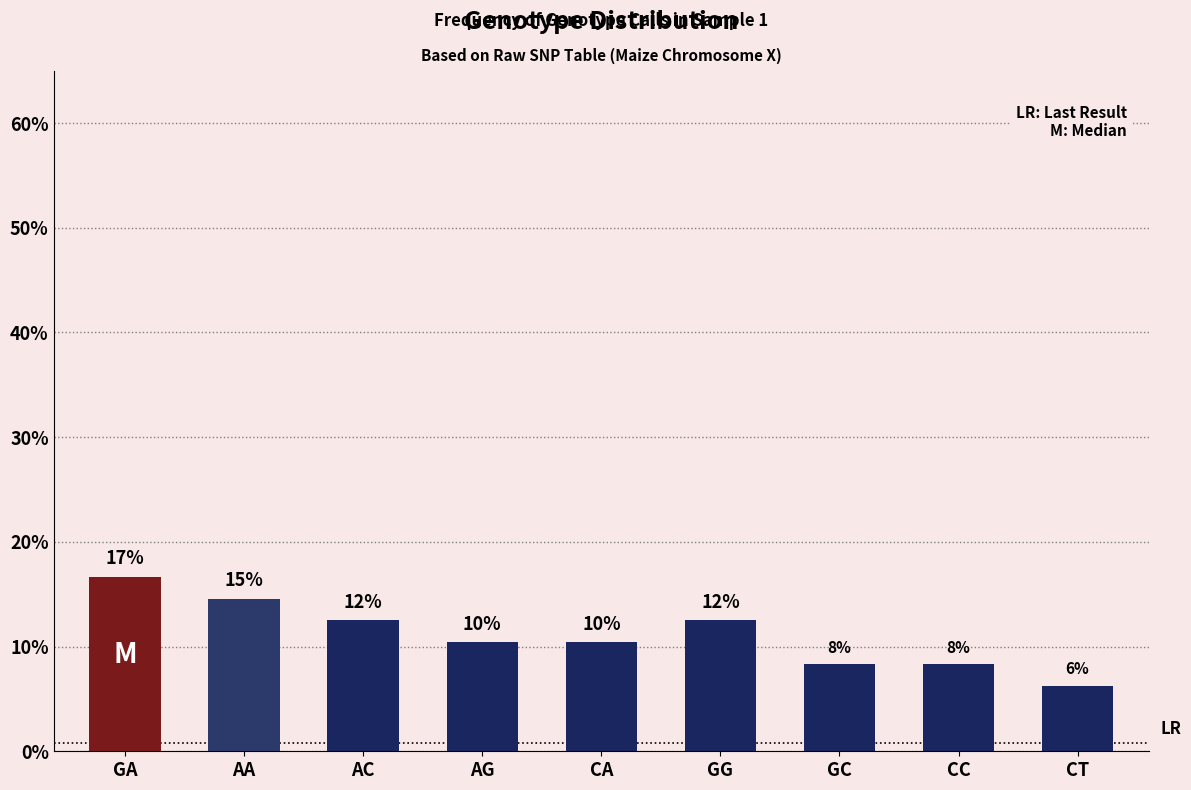

The chart shows a value of 13.6 at CC. True or false?

False